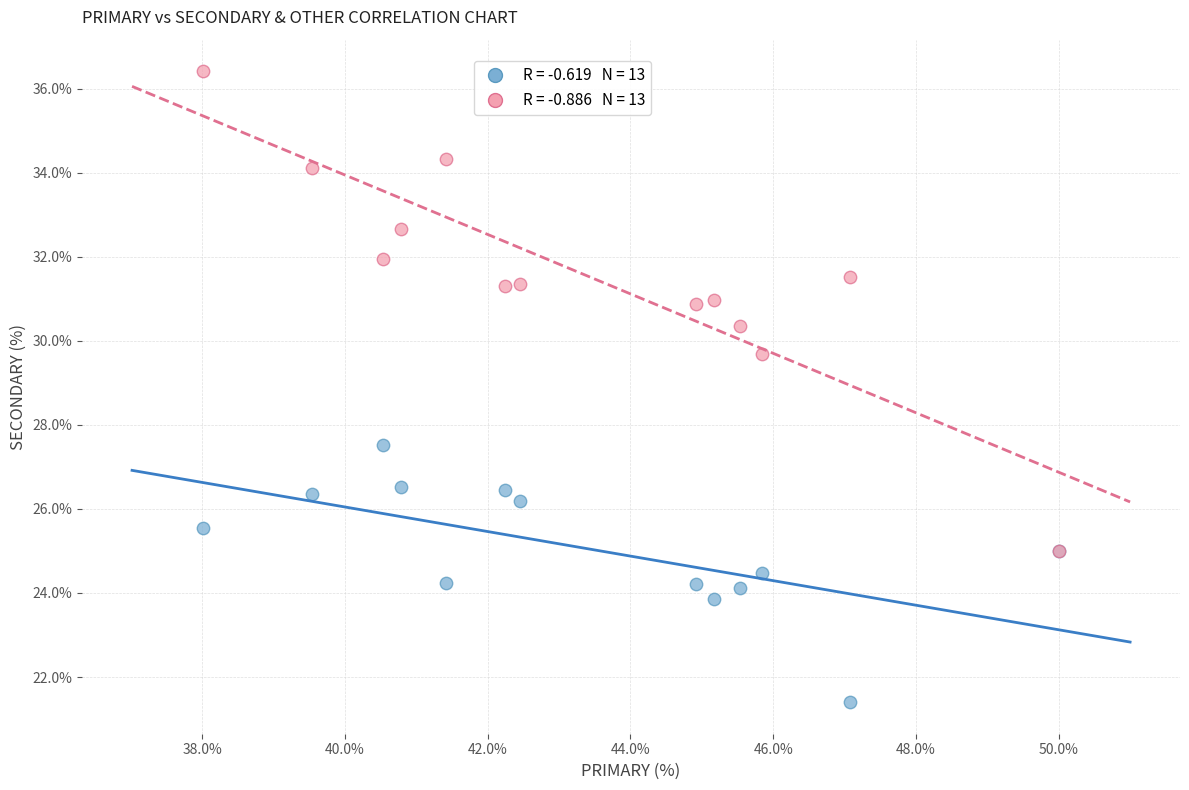

Across all series, what Y value is closest to 28?

27.5